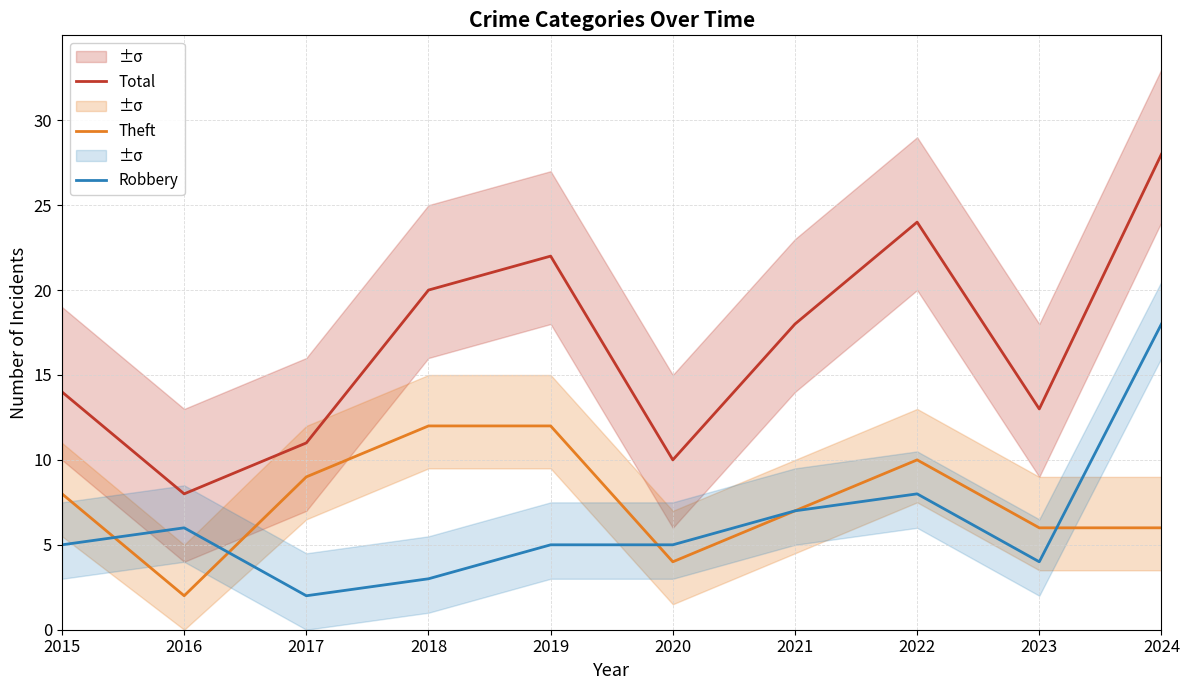

List the series in order of their peak value, highest first.

Total, Robbery, Theft